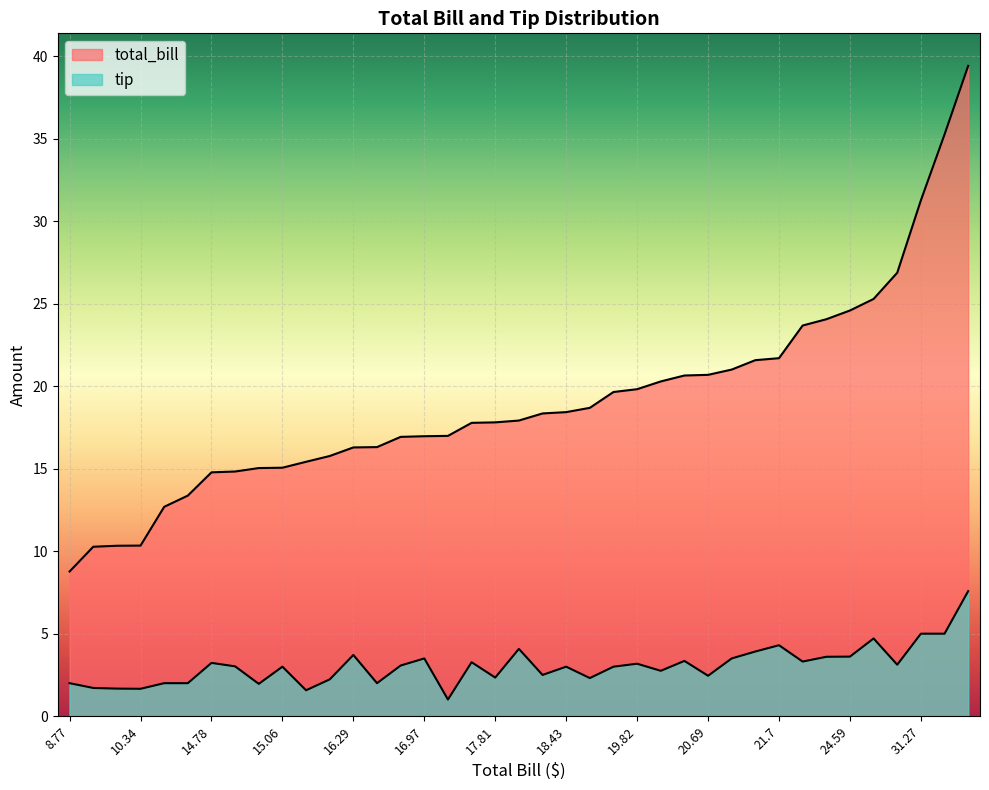

What is the total value across all series at 31.27?

36.3